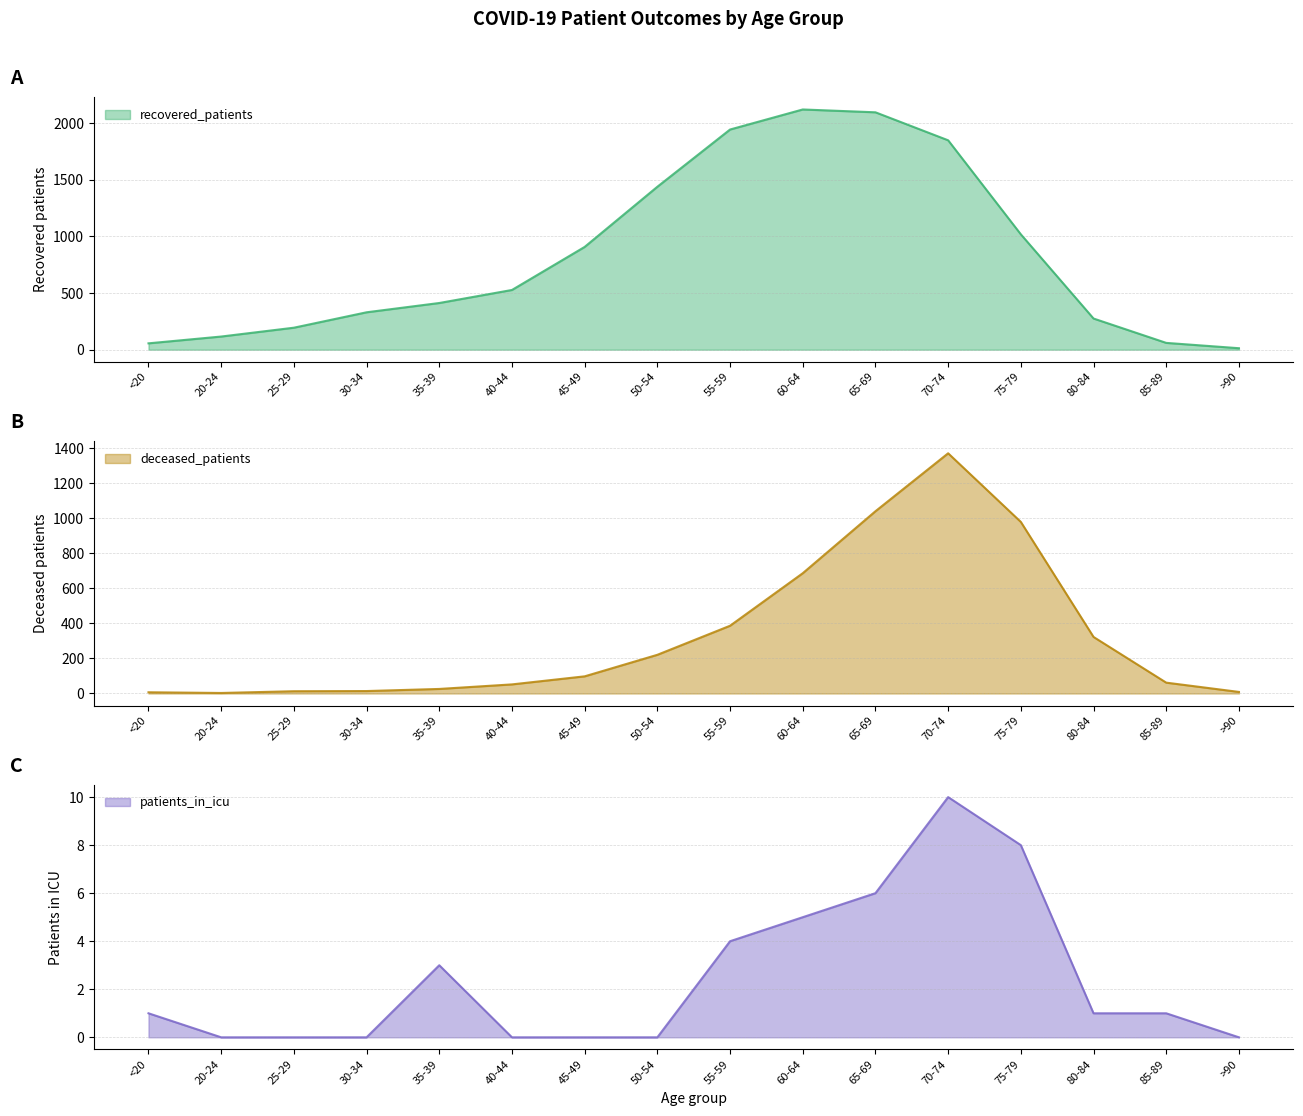

What is the label of the 15th point from the right?

20-24